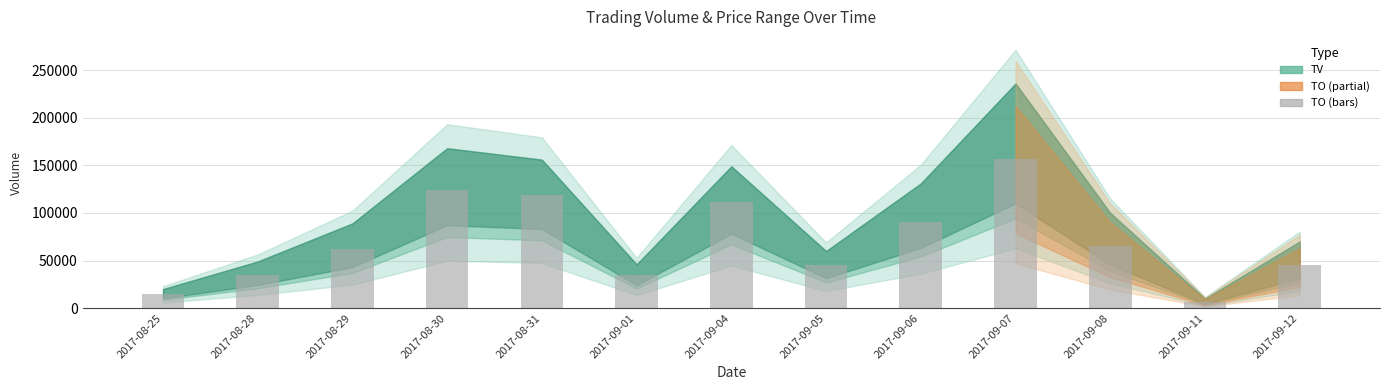

The value at 2017-09-07 is 64515. True or false?

False